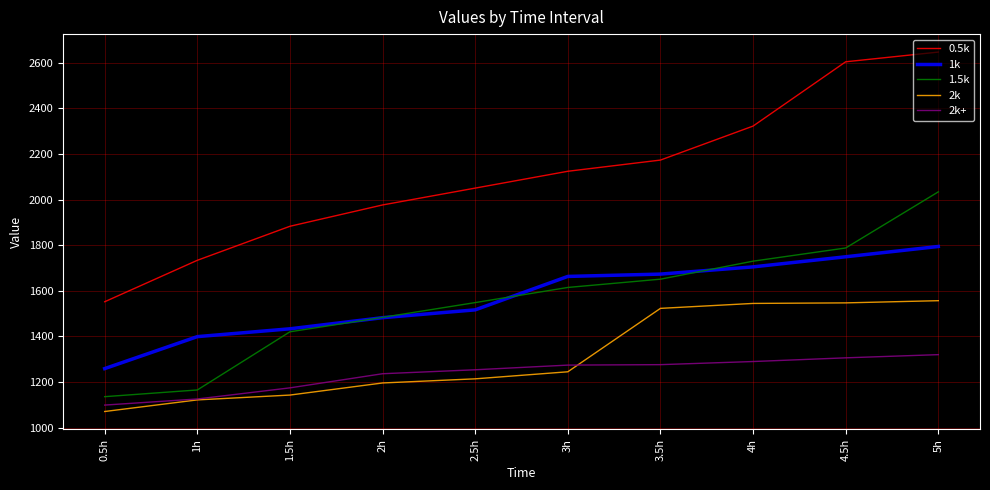

Read the 1.5k value at 2.5h.

1548.2